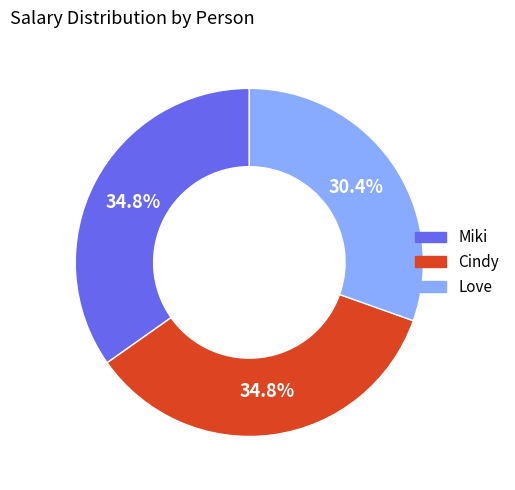

Does any single category account for the majority?

No